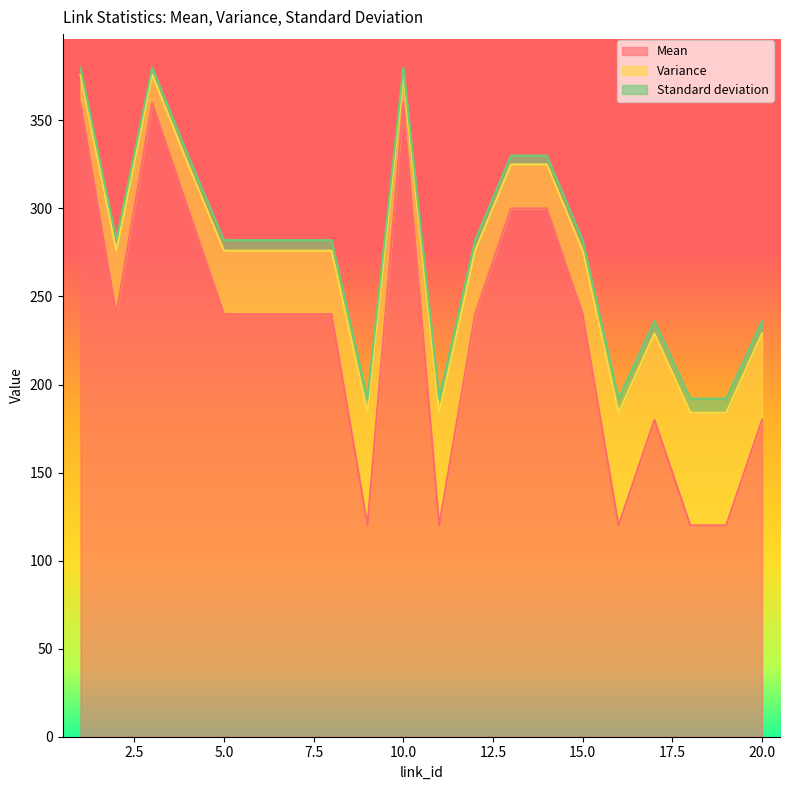

What is the highest value of the Mean series?

360